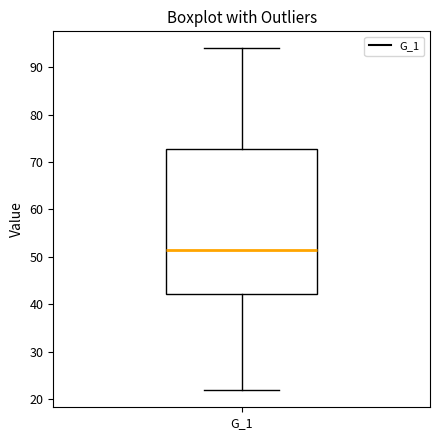

Transcribe this box plot: give where the median line is, the range the box spans, and where the two whiskers end, as read against the y-axis. The values are not printed on the chart, so give them approximately, as read against the axis.

median 51, box 42 to 73, whiskers 22 to 94